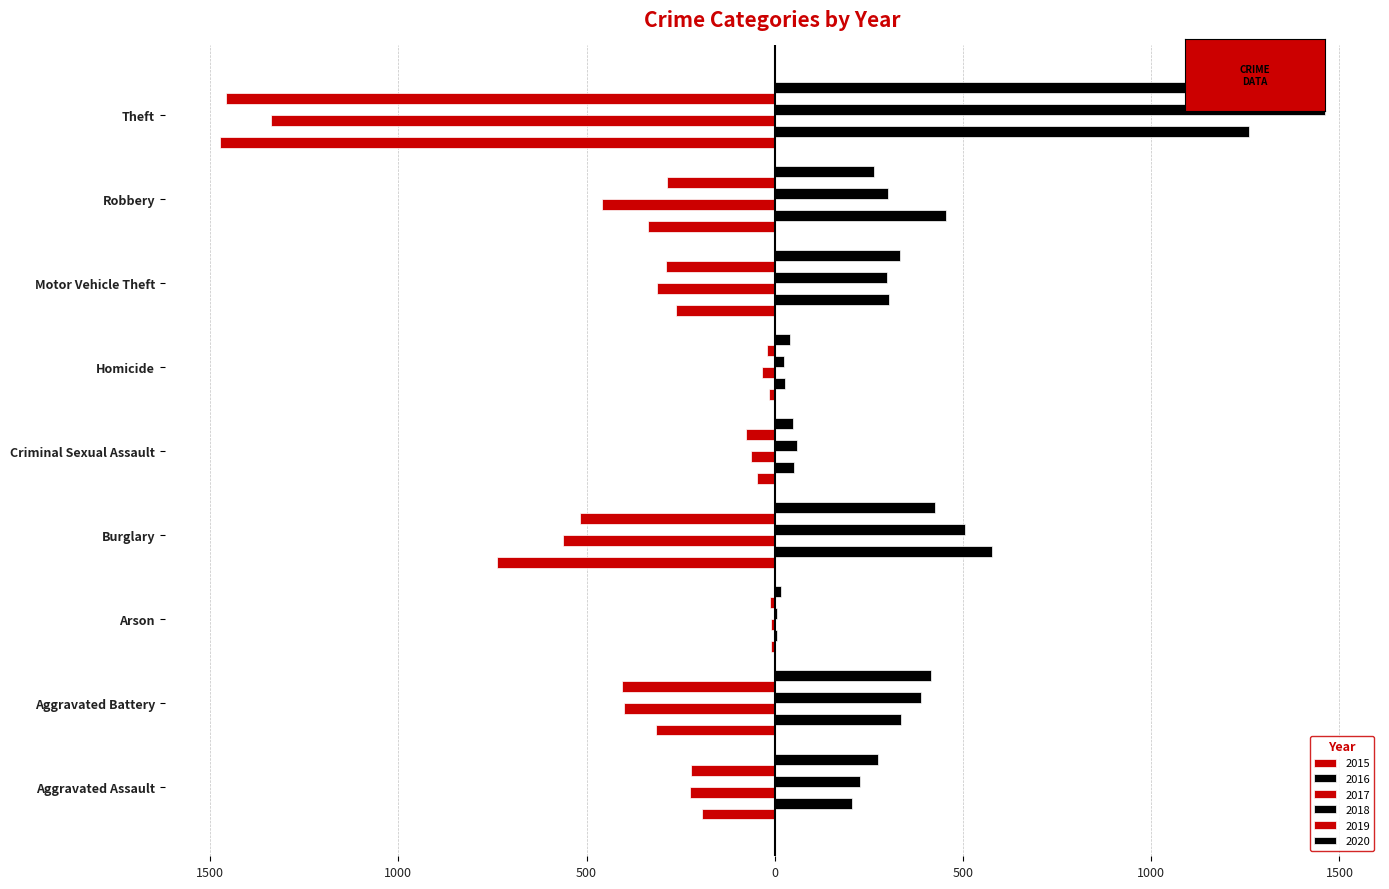

Which series changed the most between Aggravated Assault and Theft?

2015